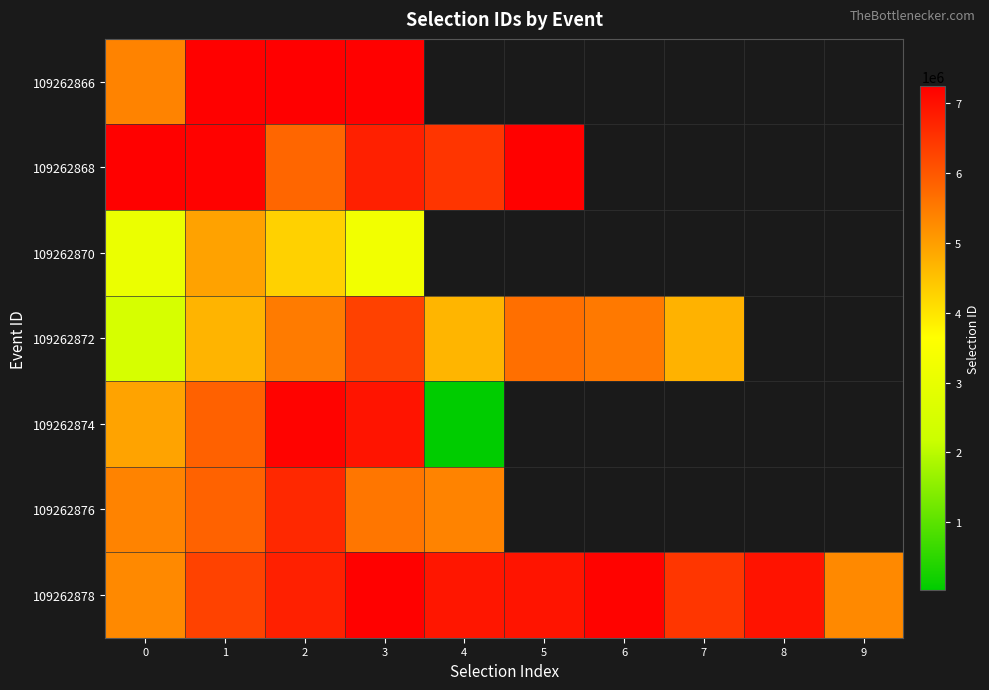

What is the difference between the 109262868 values at 3 and 0?

442174.0